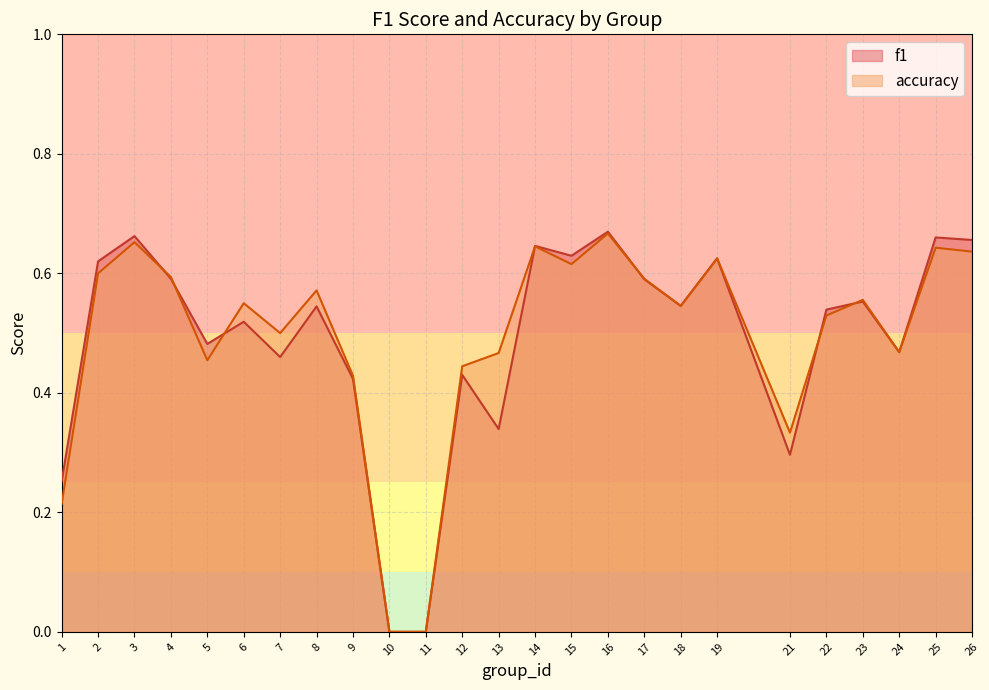

In accuracy, how many points are lower than both neighbors (excluding endpoints)?

6